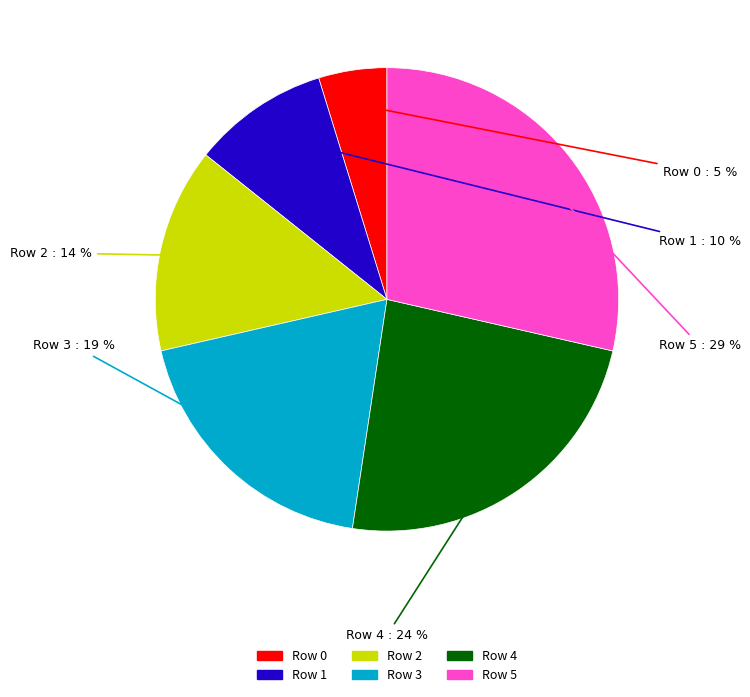

To the nearest percent, what portion does Row 3 represent?

19%